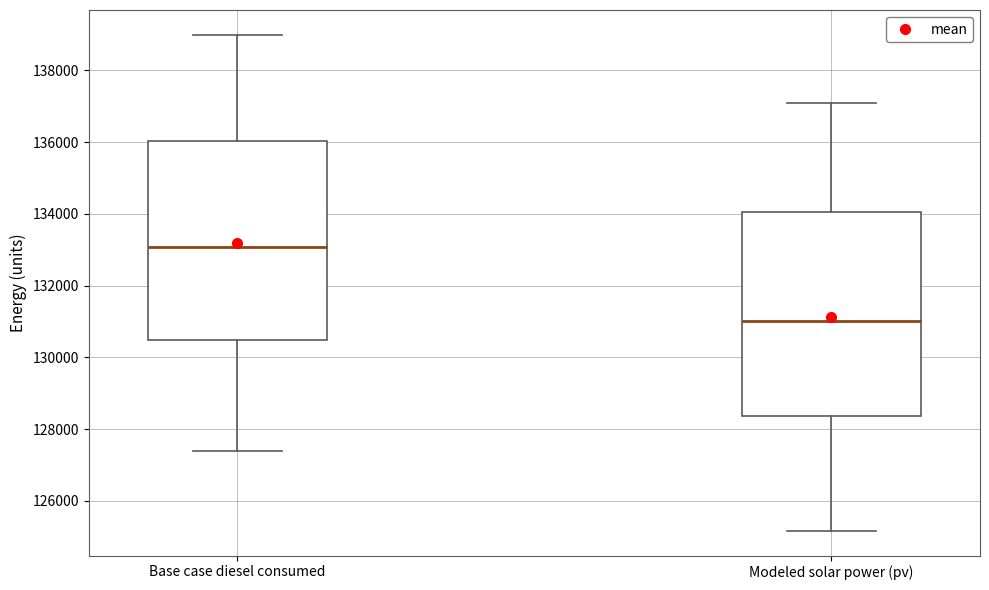

Which box has the highest median line?

Base case diesel consumed